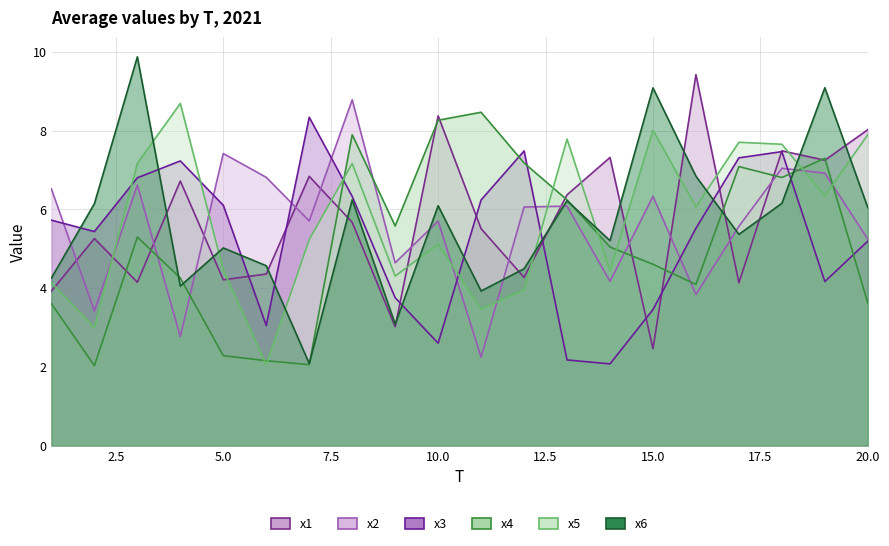

What is the difference between the maximum and second lowest values in the x4 series?

6.4